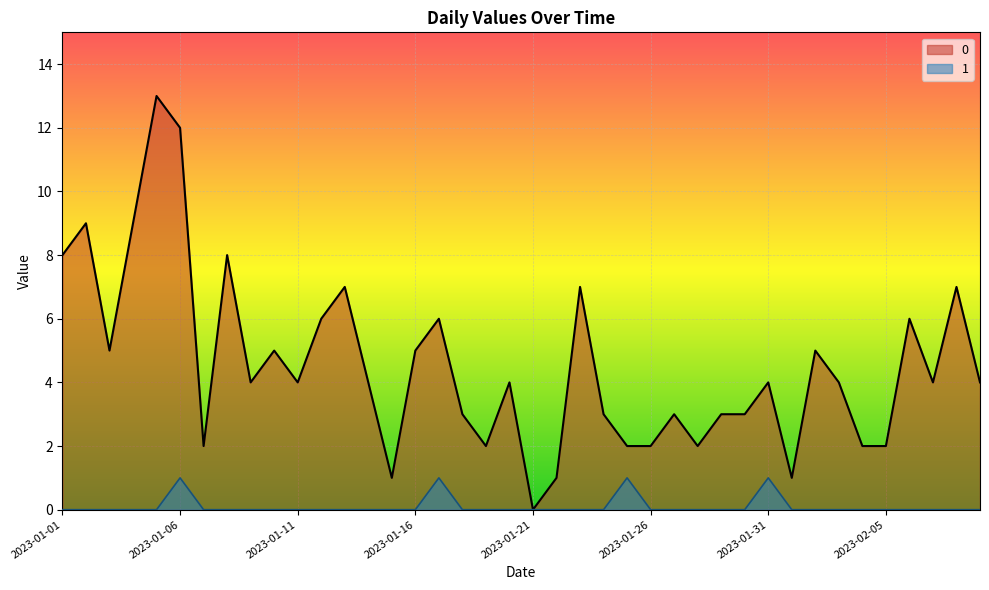

True or false: 1 and 0 intersect in this chart.

False